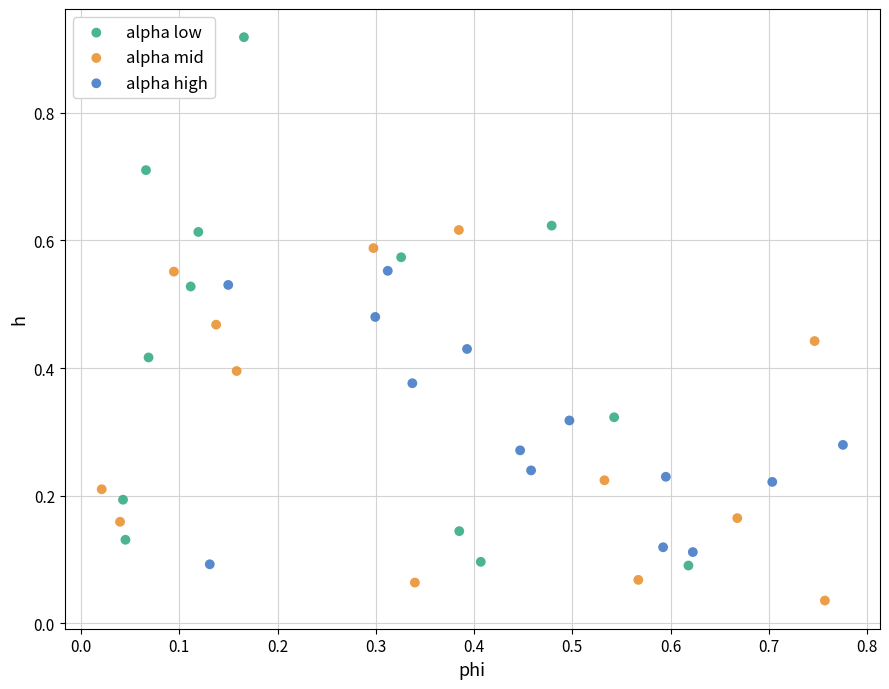

What are all the series names shown in the legend?

alpha low, alpha mid, alpha high